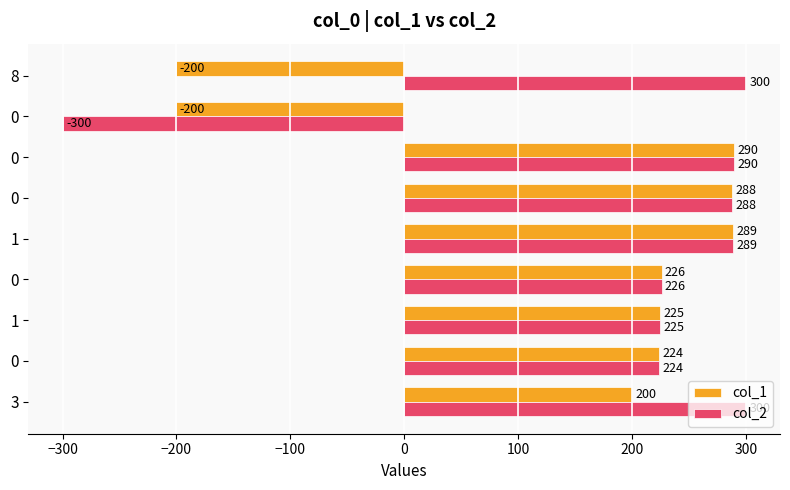

List the series in order of their peak value, highest first.

col_2, col_1